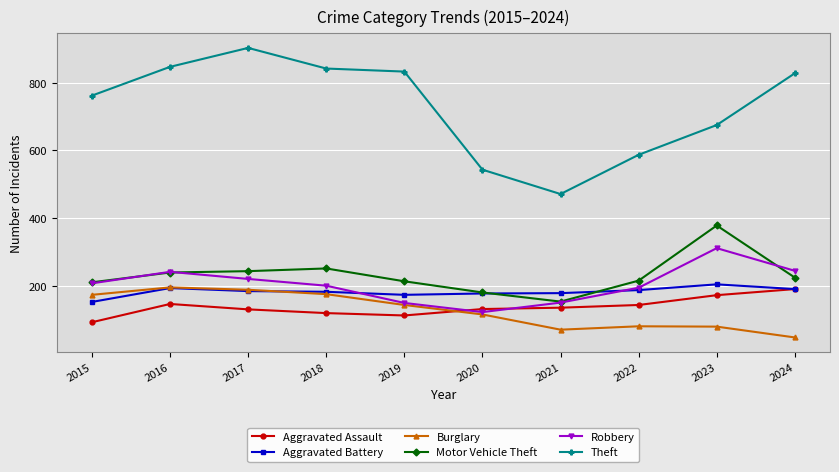

Between 2021 and 2022, which series saw the biggest shift?

Theft